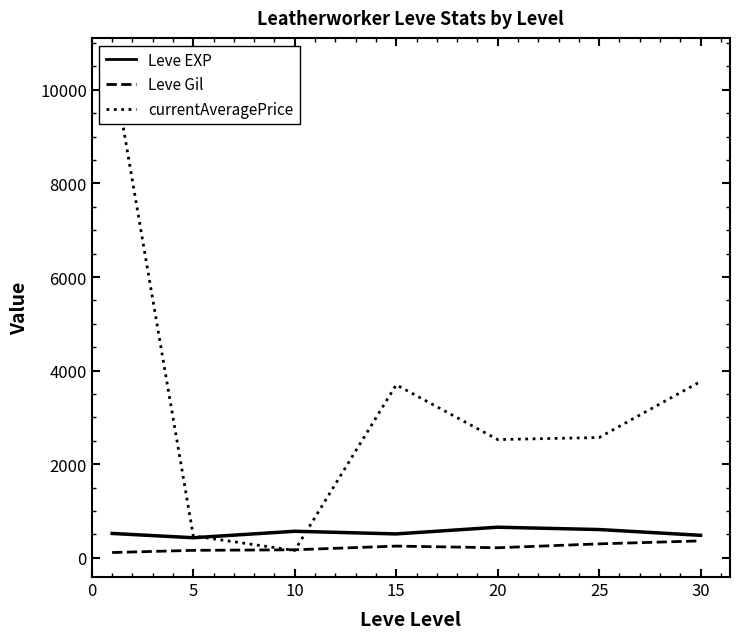

What is the sum of the currentAveragePrice values at 15 and 30?

7464.2